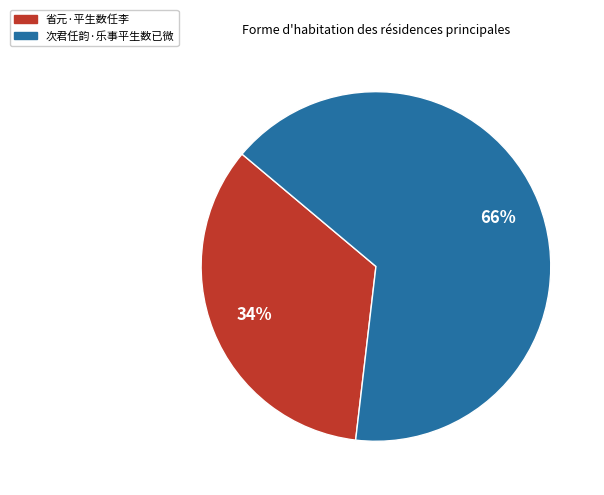

What percentage is the 省元·平生数任李 slice, to the nearest percent?

34%